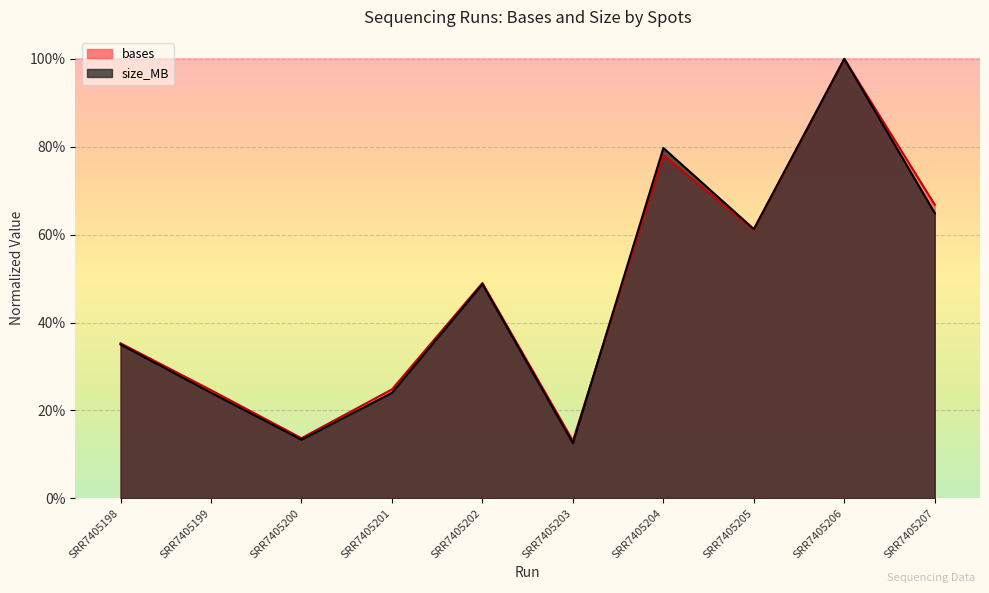

What is the total value across all series at SRR7405198?

0.7